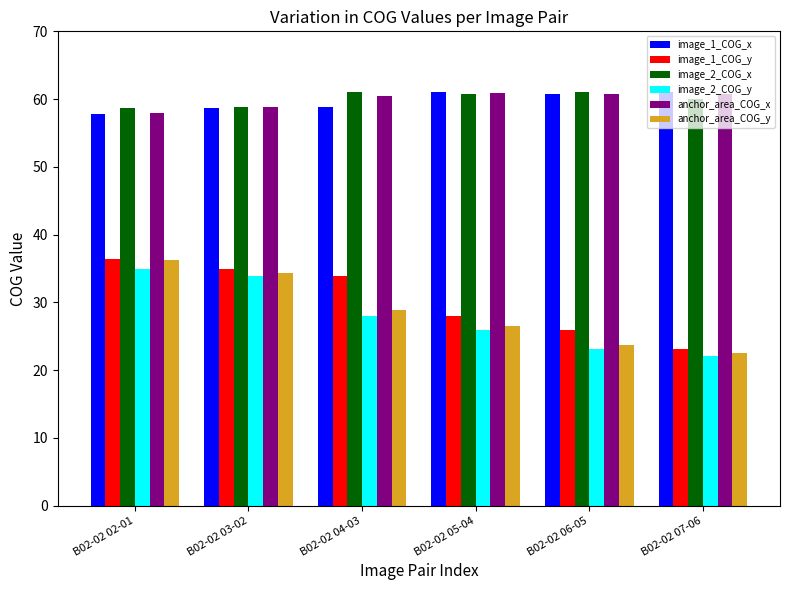

Which series changed the most between B02-02 05-04 and B02-02 07-06?

image_1_COG_y